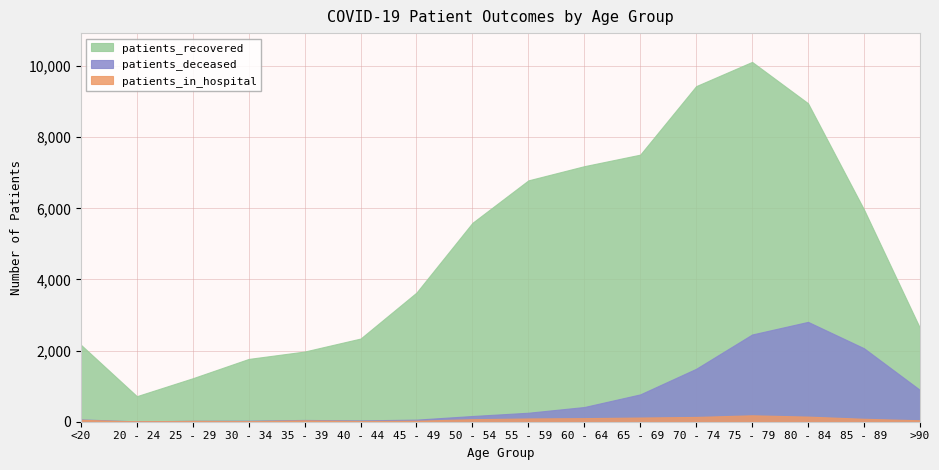

What is the value of the patients_recovered point at the 14th from the left?

6148